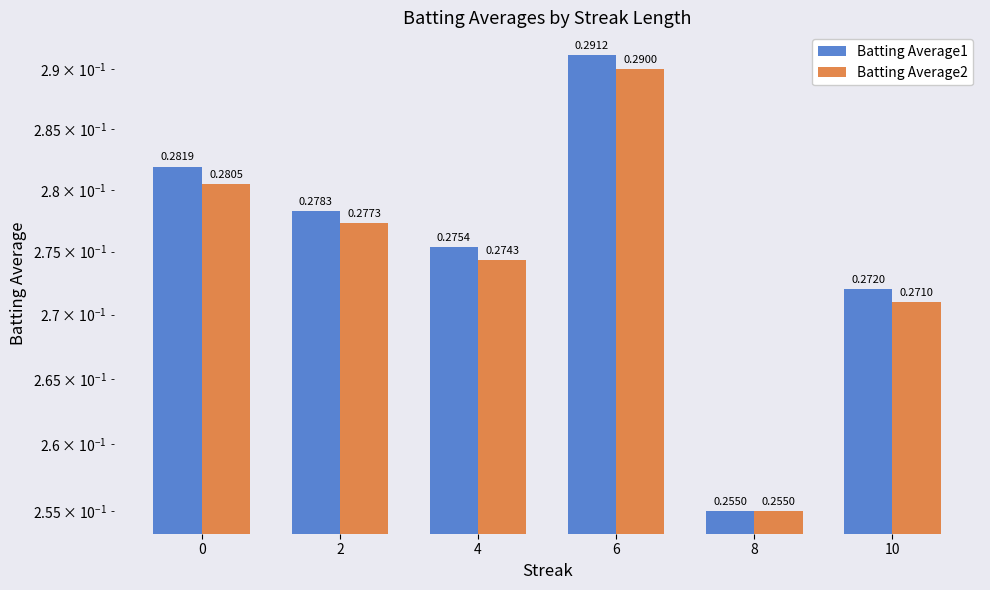

Reading left to right, list all the values displayed in this chart.

Batting Average1: 0=0.3	2=0.3	4=0.3	6=0.3	8=0.3	10=0.3
Batting Average2: 0=0.3	2=0.3	4=0.3	6=0.3	8=0.3	10=0.3